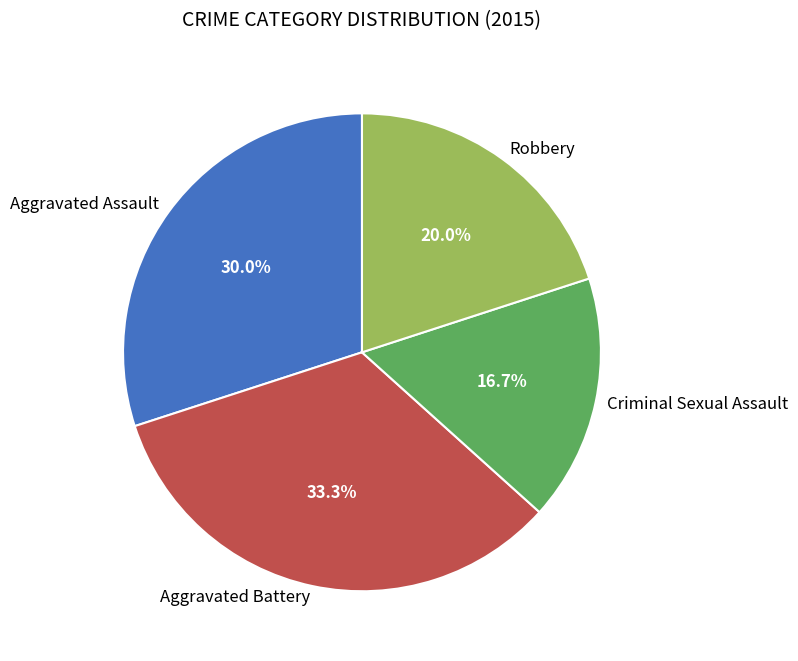

Rank the categories by value from lowest to highest.

Criminal Sexual Assault, Robbery, Aggravated Assault, Aggravated Battery